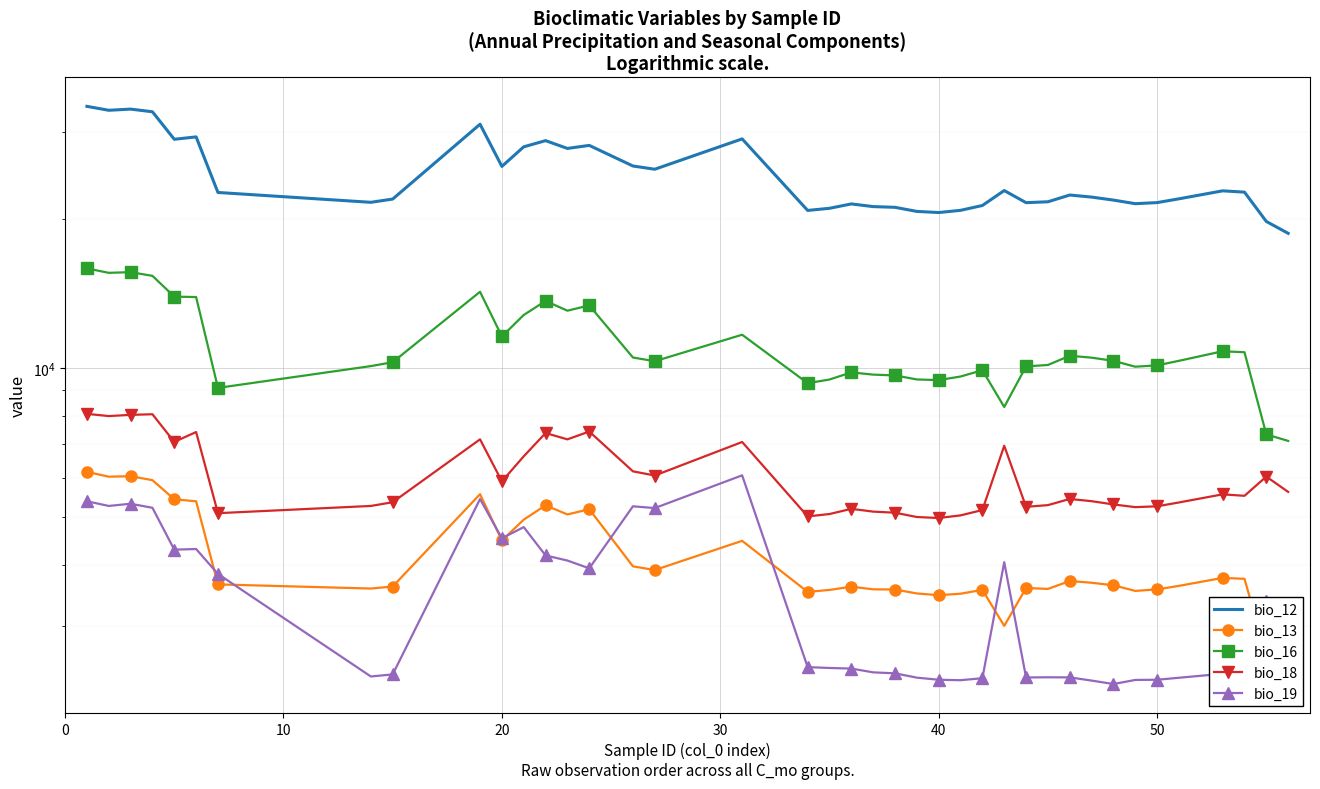

What is the minimum value for bio_16?

7115